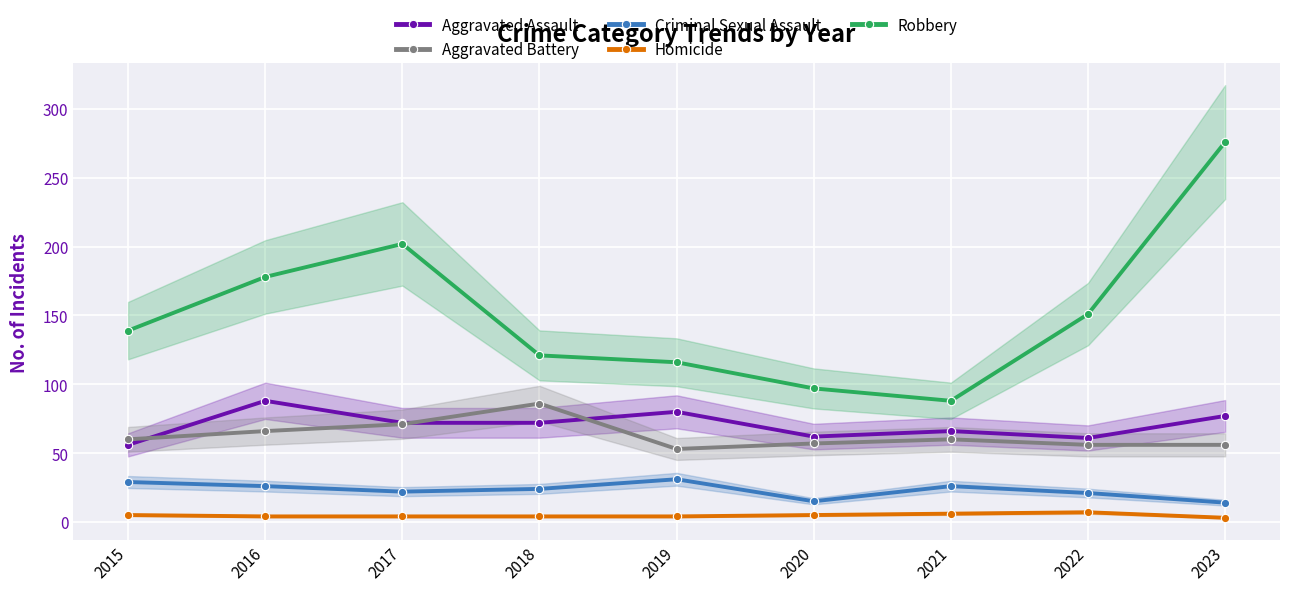

True or false: Criminal Sexual Assault and Aggravated Assault cross at least once.

False